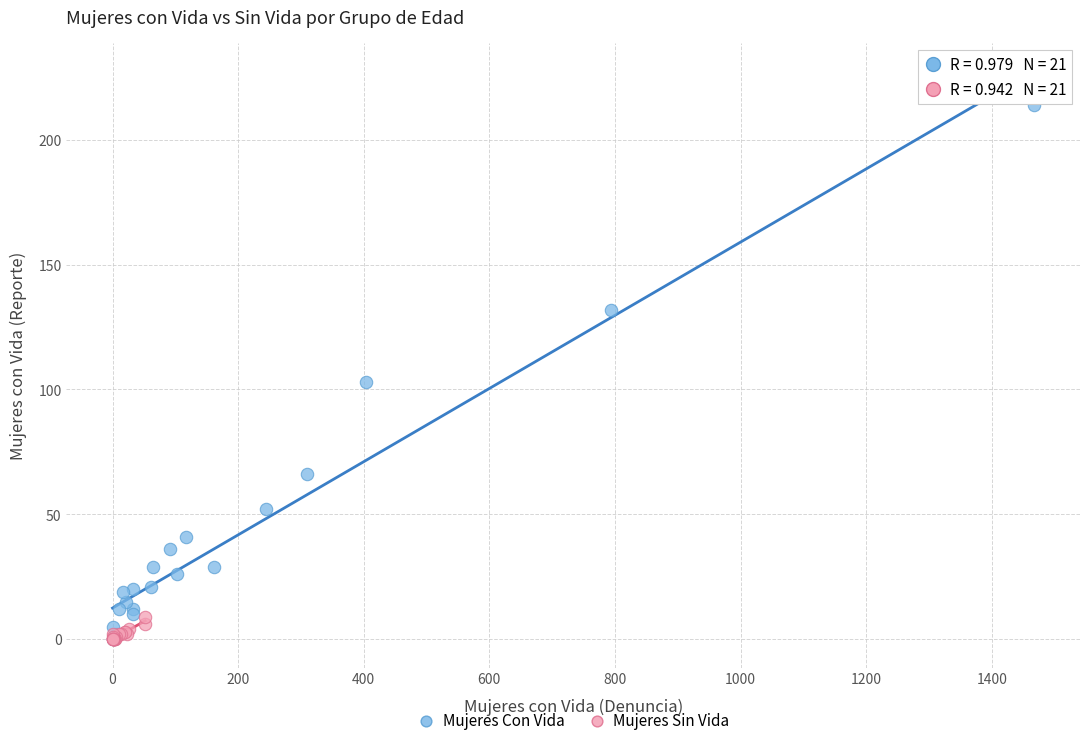

Which series has the largest Y range (max minus min)?

Mujeres Con Vida